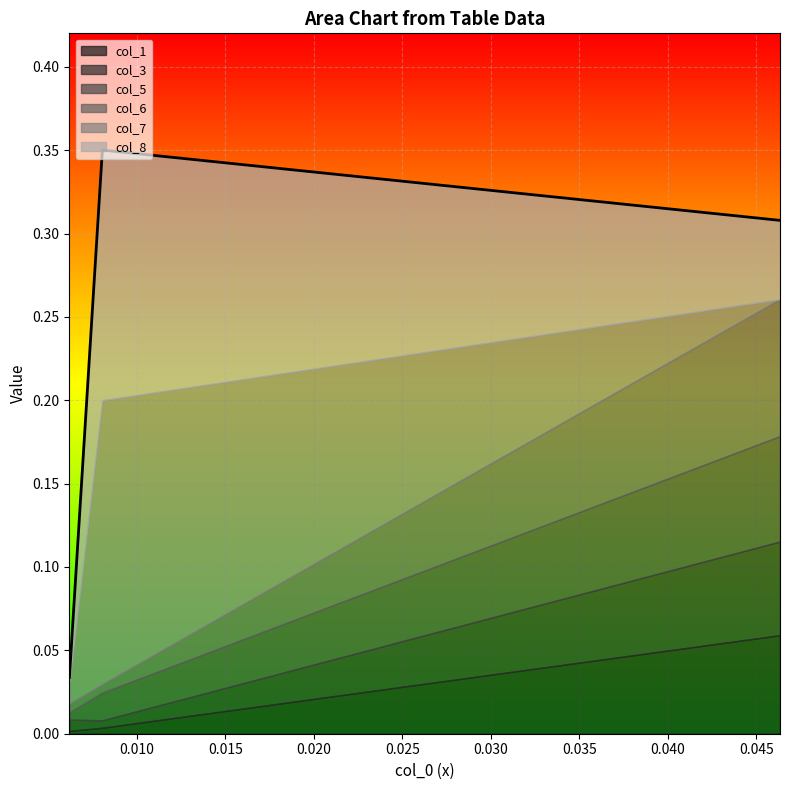

At which category does the chart reach its peak across all series?

1